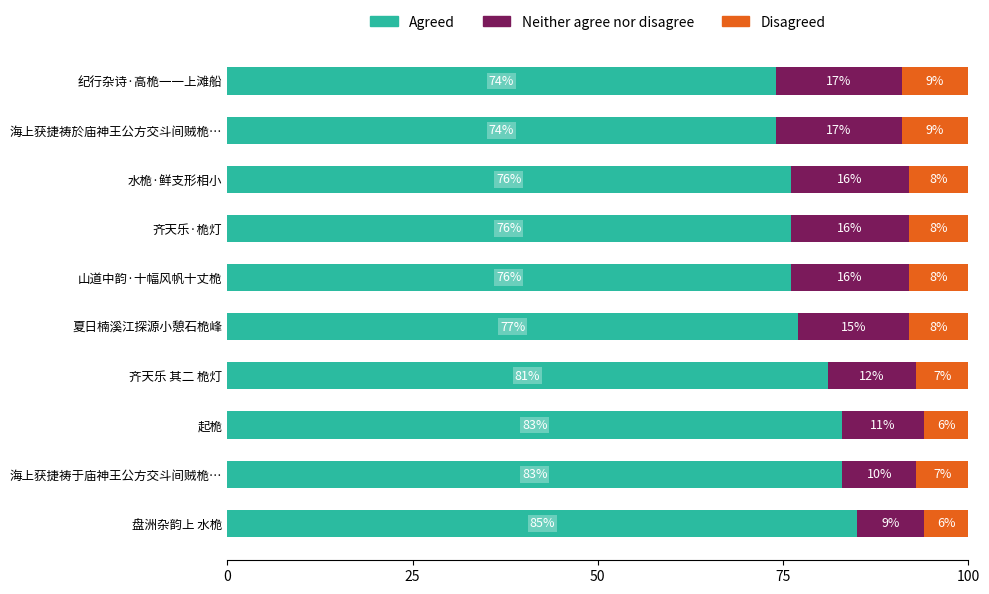

What is the difference between the maximum and minimum values in the Agreed series?

11